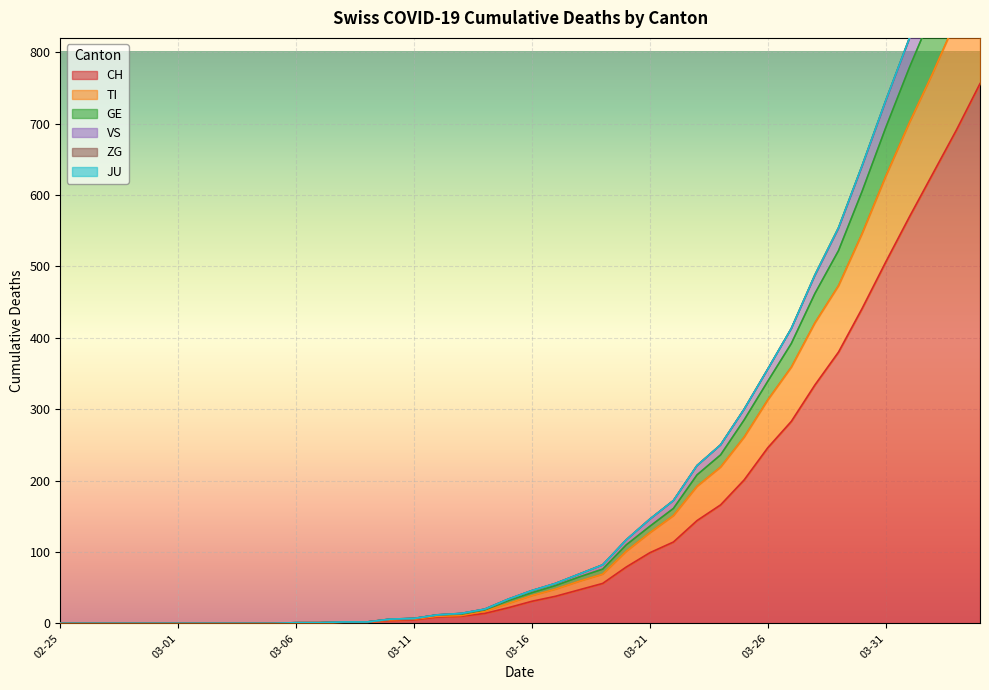

True or false: GE has more than 2 interior local peaks.

False